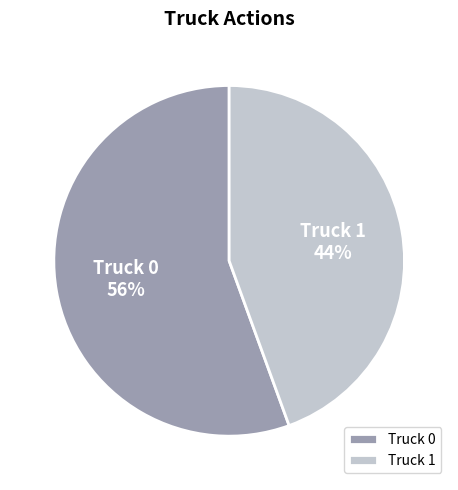

How many segments does this pie chart have?

2